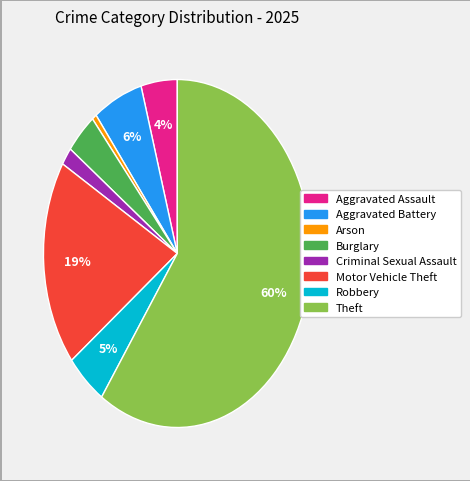

Which has a higher value, Burglary or Arson?

Burglary